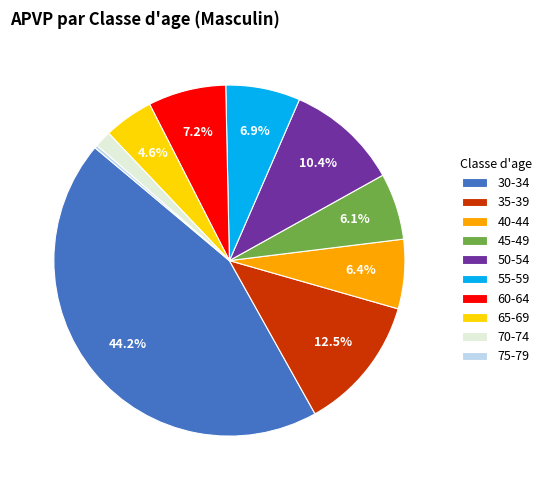

Is 55-59 the majority of the pie?

No